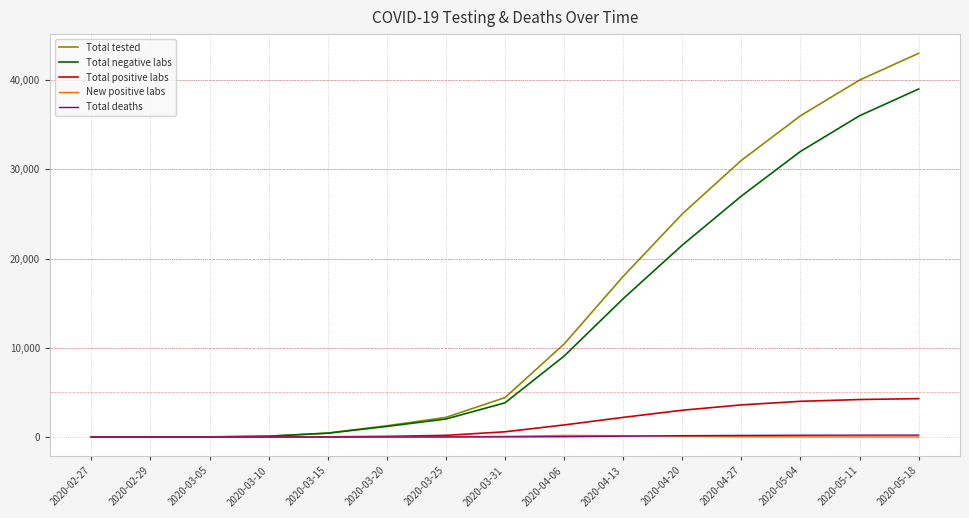

Between 2020-02-29 and 2020-04-20, which series saw the biggest shift?

Total tested